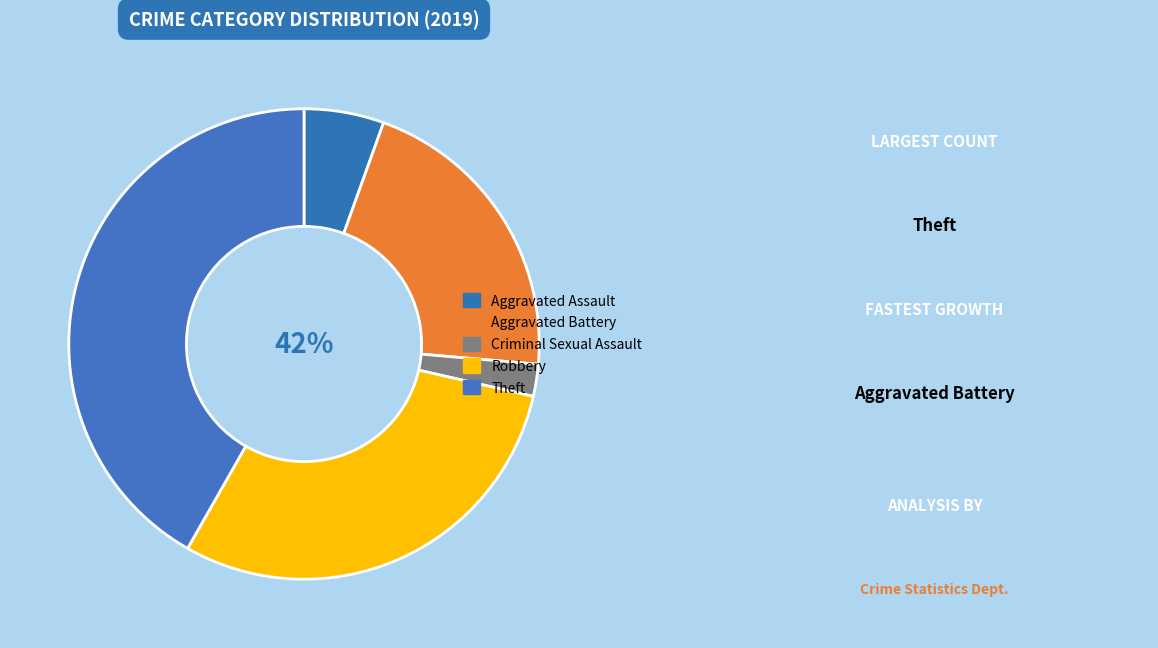

To the nearest percent, what portion does Aggravated Assault represent?

5%